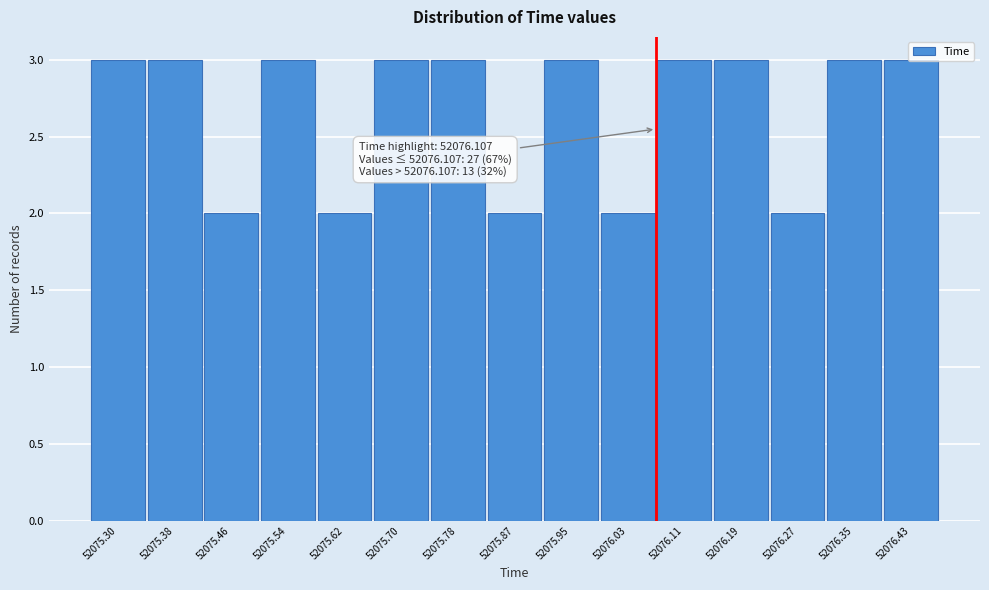

What is the sum of all values?

40